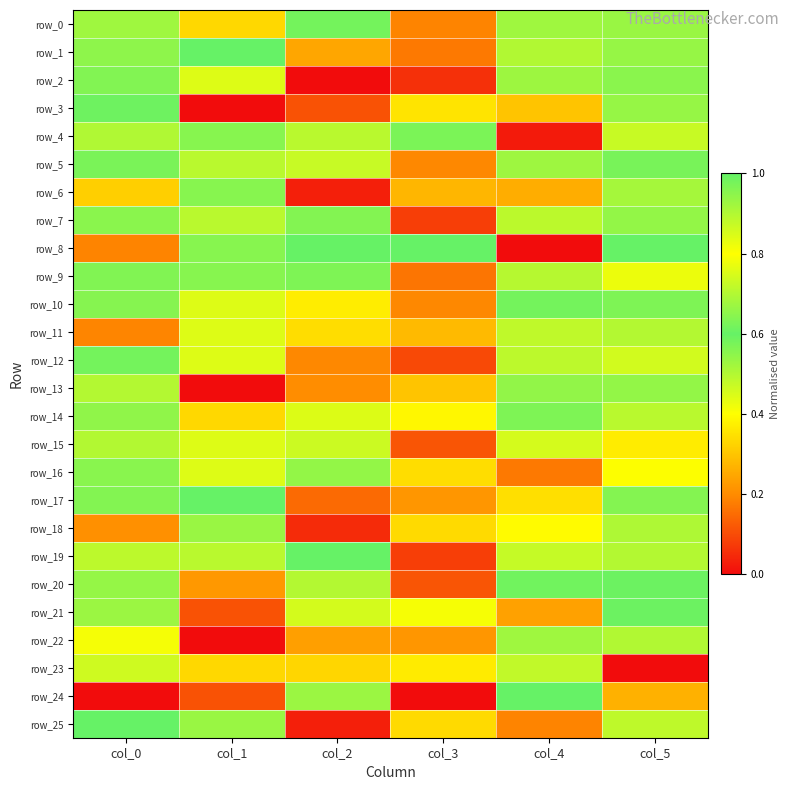

Rank the categories by row_24 value from lowest to highest.

col_0, col_3, col_1, col_5, col_2, col_4